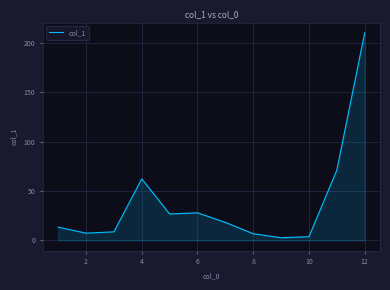

What is the greatest value displayed?

210.3